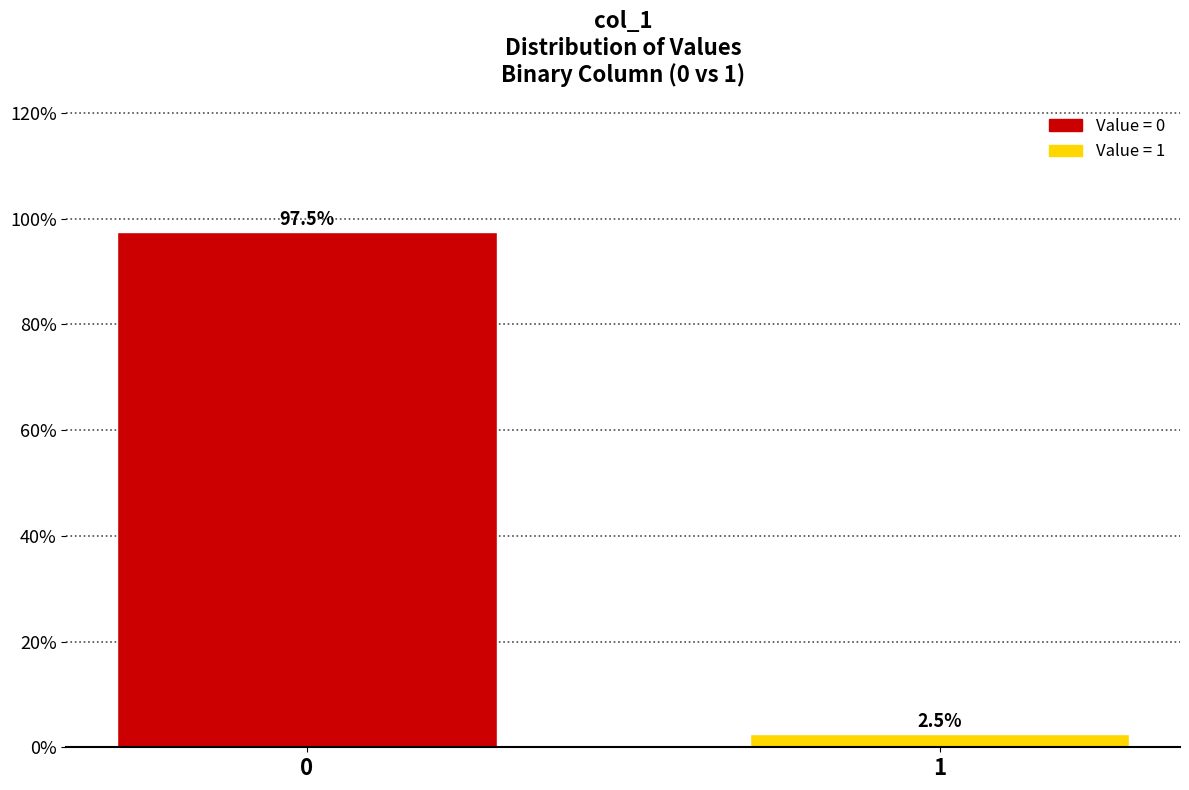

Reading left to right, what are all the values shown in this chart?

97.5	2.5